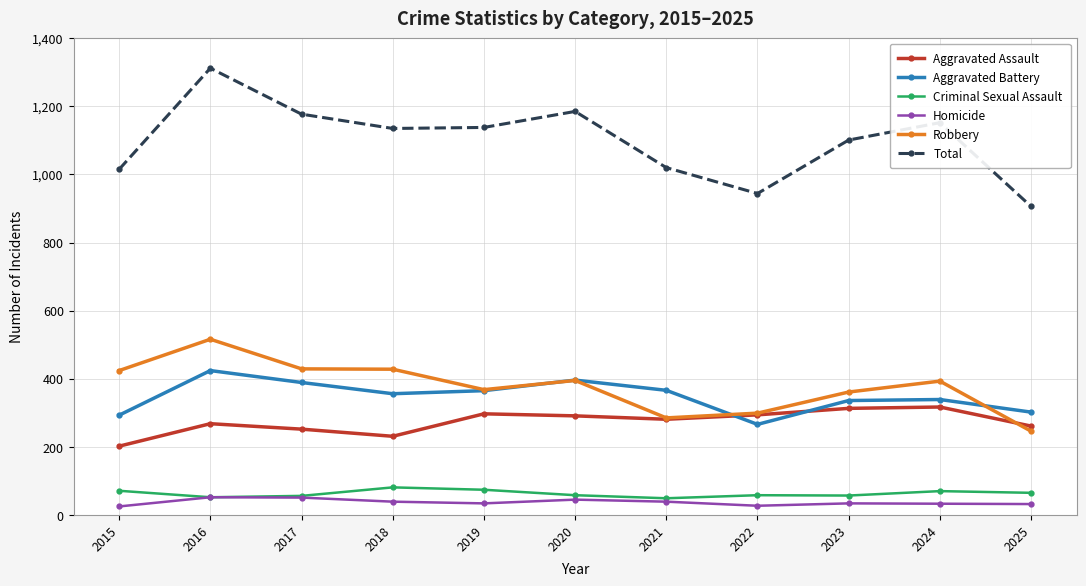

At how many categories does at least one series exceed 1232?

1